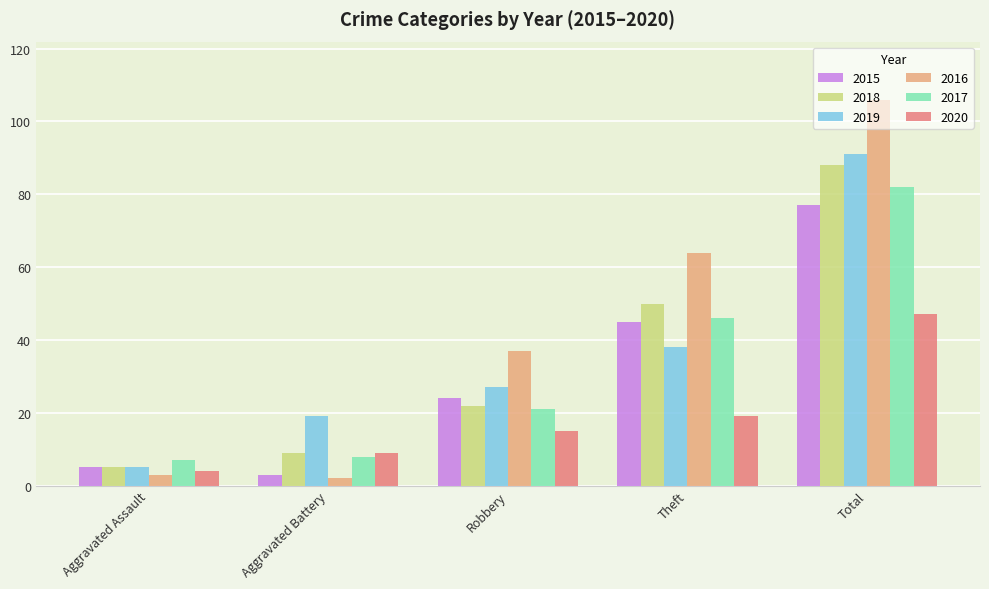

Reading right to left, extract all data points from this chart.

2015: 77	45	24	3	5
2018: 88	50	22	9	5
2019: 91	38	27	19	5
2016: 106	64	37	2	3
2017: 82	46	21	8	7
2020: 47	19	15	9	4